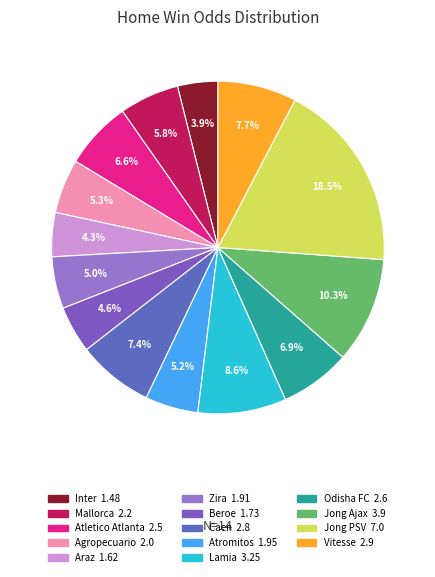

How much of the chart is everything except Araz?

95.7%